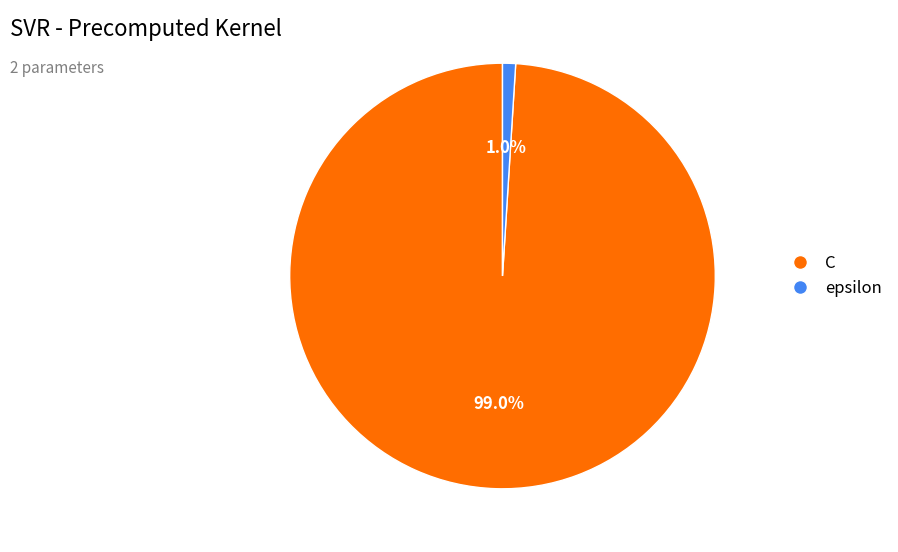

To the nearest percent, what is the average slice percentage?

50%